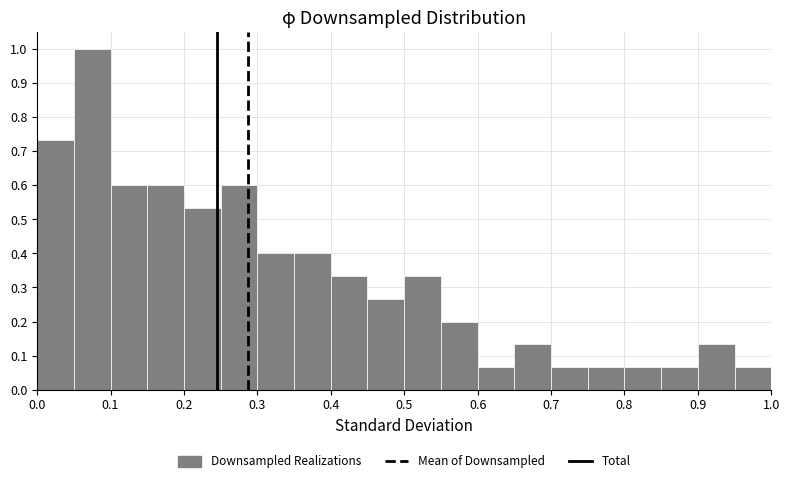

How tall is the bar that spans 0.10 to 0.15 on the x-axis? The values are not printed on the chart, so give them approximately, as read against the axis.

0.60